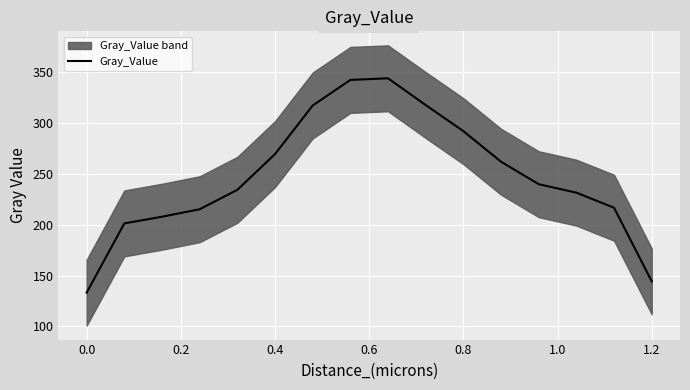

How many data points are less than 239?

8